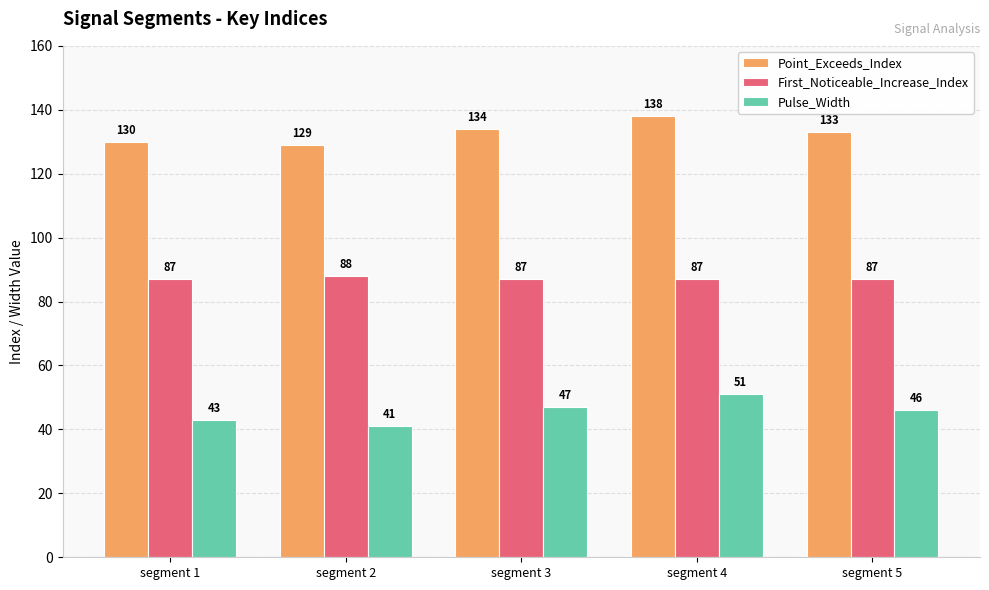

What is the sum of all Point_Exceeds_Index values?

664